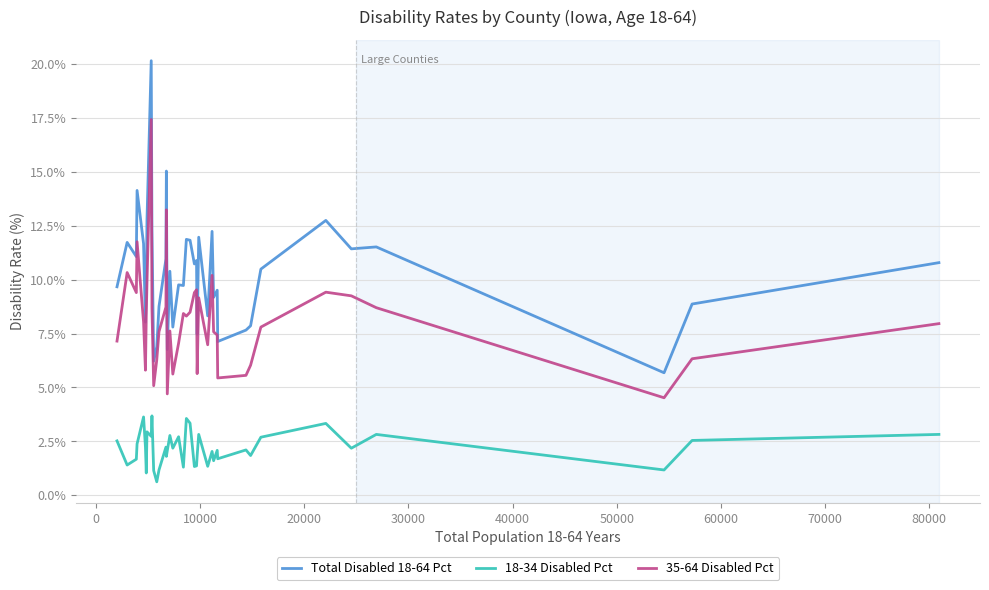

True or false: 18-34 Disabled Pct has more than 2 interior local peaks.

True